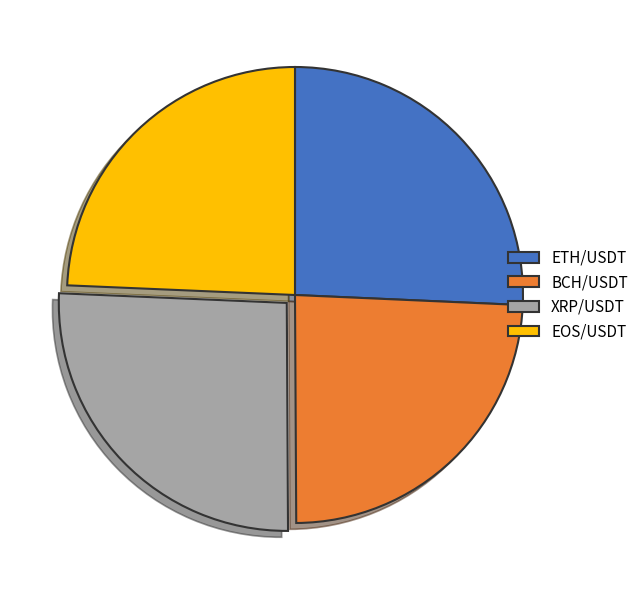

Is it true that EOS/USDT is 35% of the pie?

False